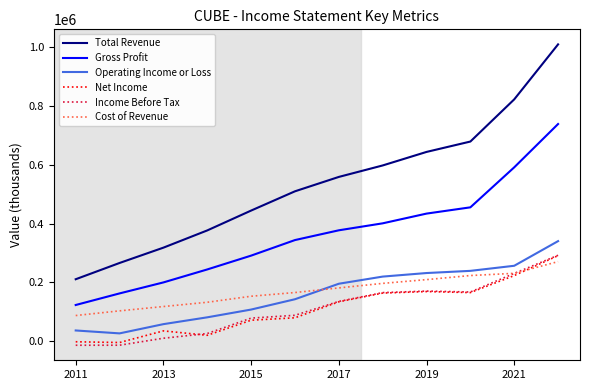

Which series has the widest spread of values?

Total Revenue